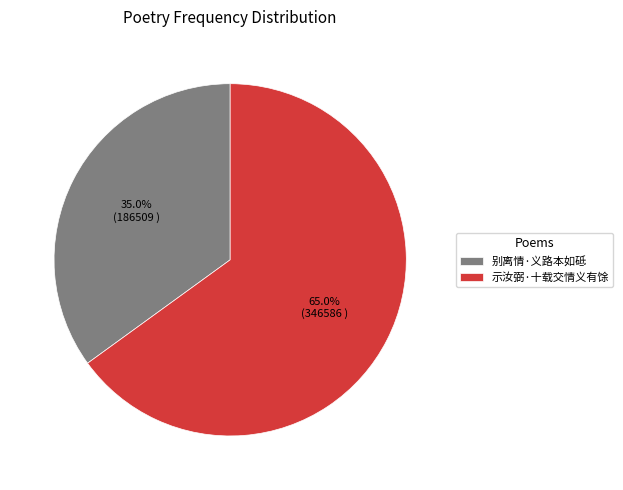

What percentage is the 示汝弼·十载交情义有馀 slice, to the nearest percent?

65%